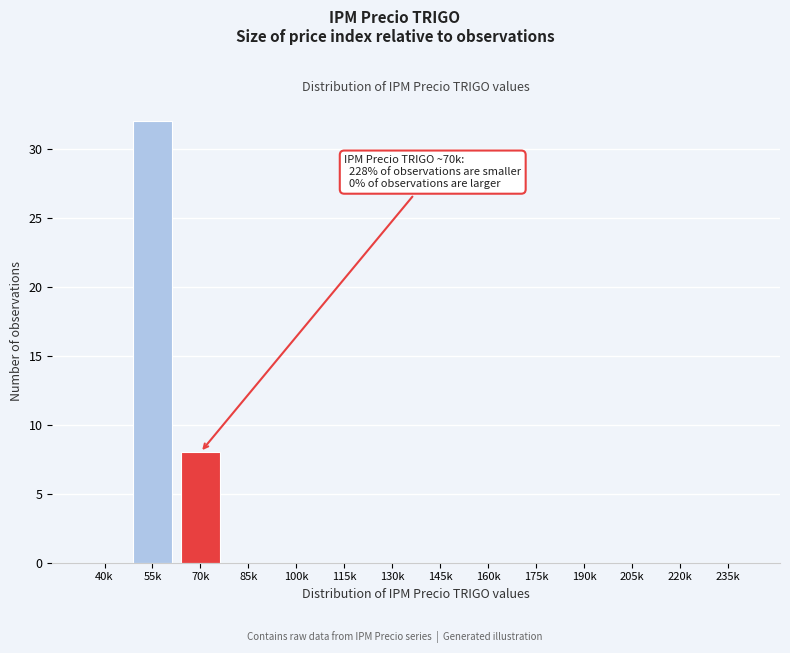

Reading left to right, transcribe all the data shown in this chart.

40k=0	55k=32	70k=8	85k=0	100k=0	115k=0	130k=0	145k=0	160k=0	175k=0	190k=0	205k=0	220k=0	235k=0